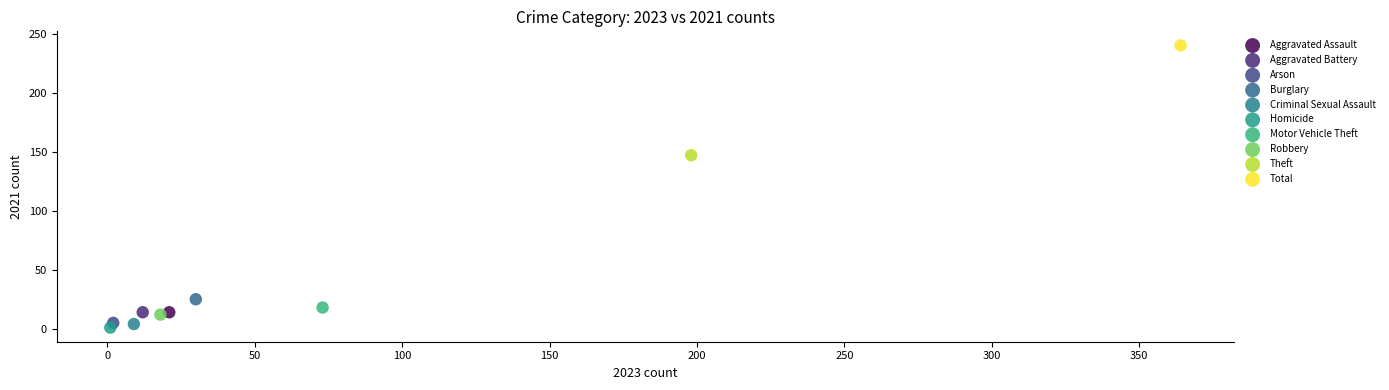

What are all the series names shown in the legend?

Aggravated Assault, Aggravated Battery, Arson, Burglary, Criminal Sexual Assault, Homicide, Motor Vehicle Theft, Robbery, Theft, Total